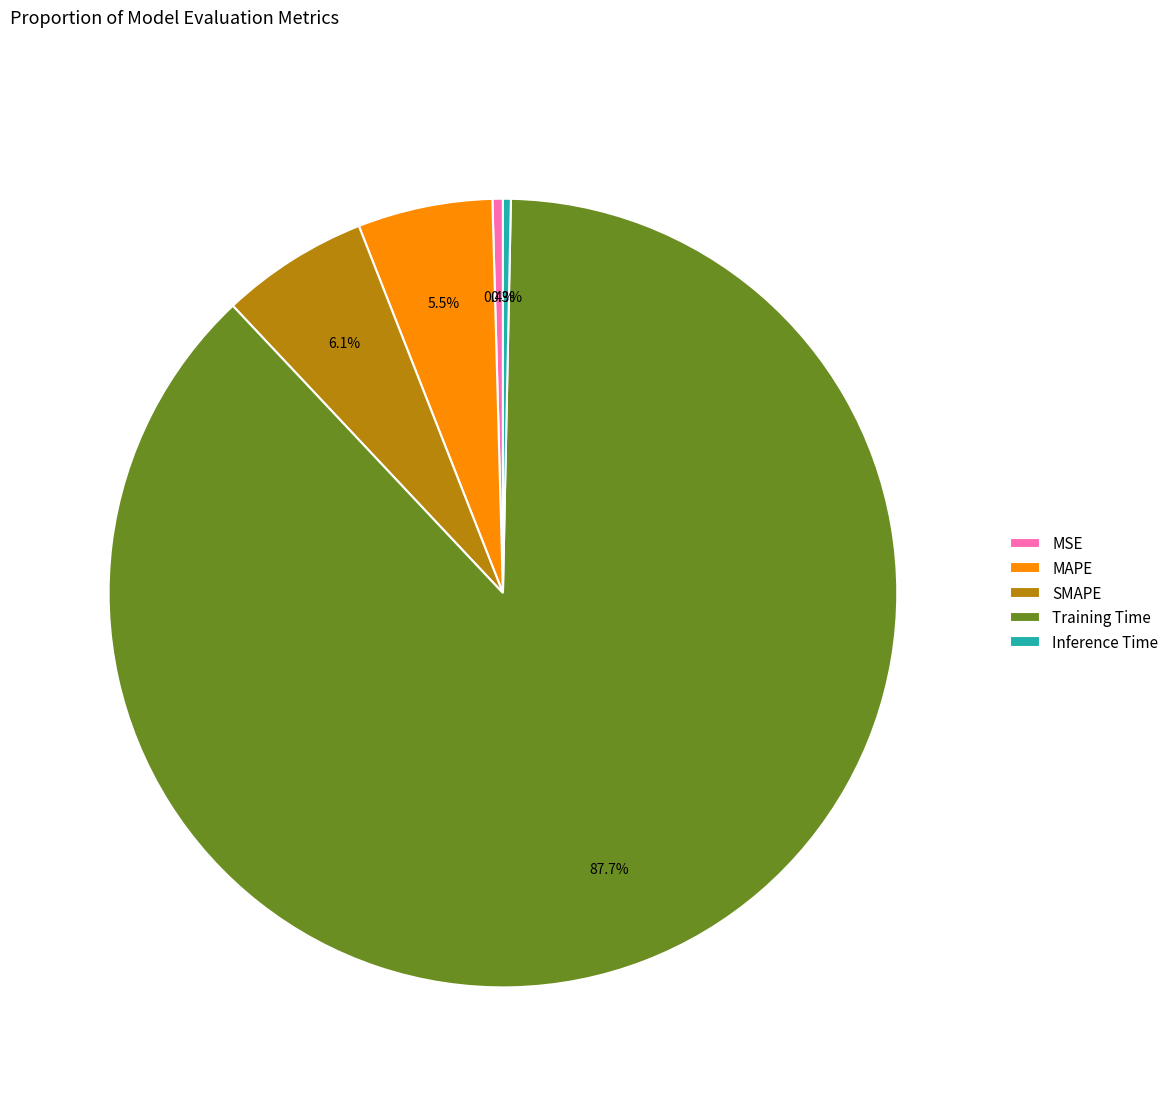

What percentage is the Training Time slice, to the nearest percent?

88%